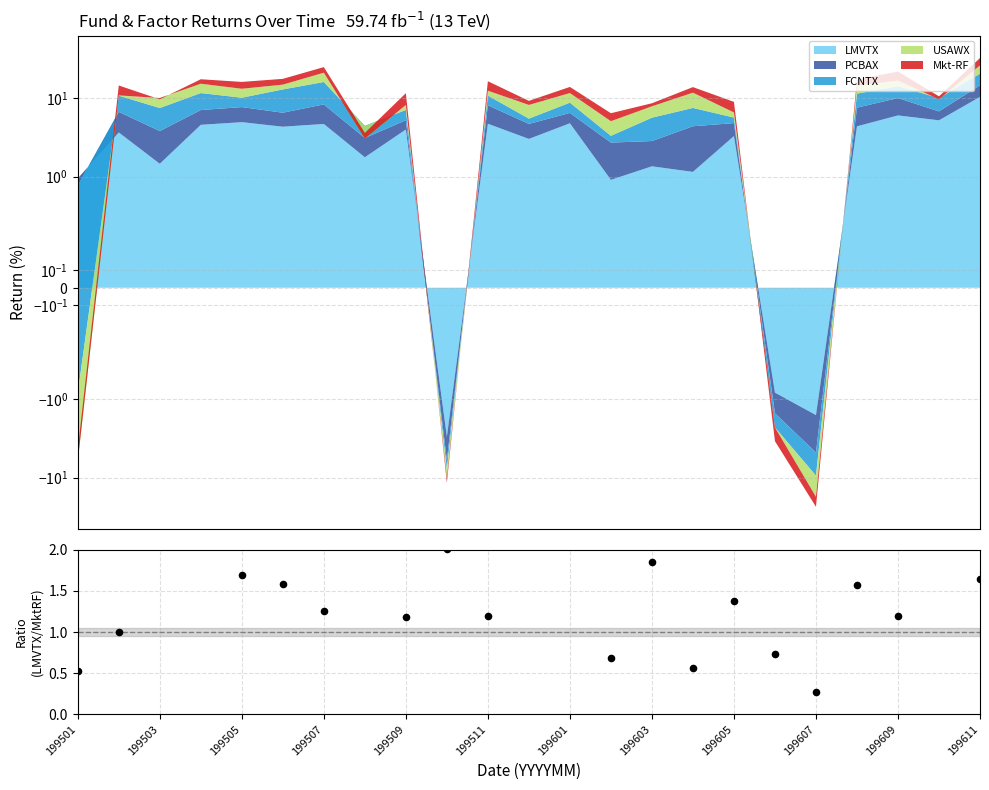

What is the change in value from 199507 to 199509?

-0.5